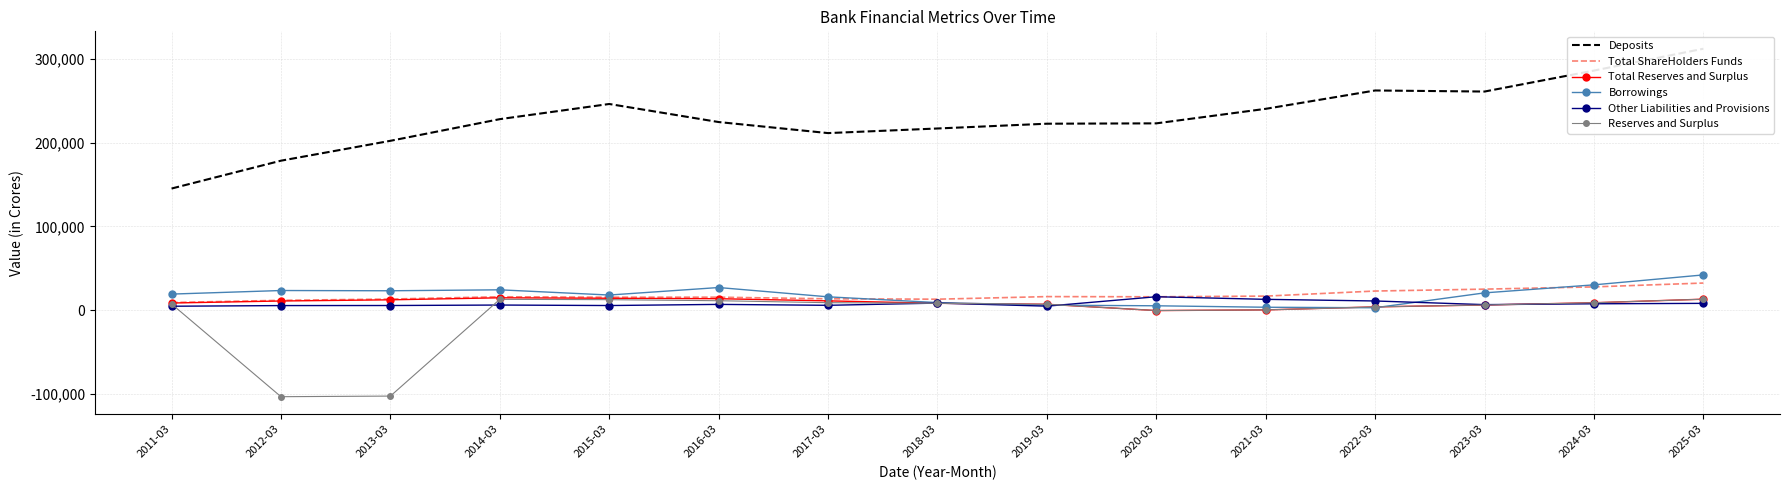

What is the average value of the Total Reserves and Surplus series?

9031.3